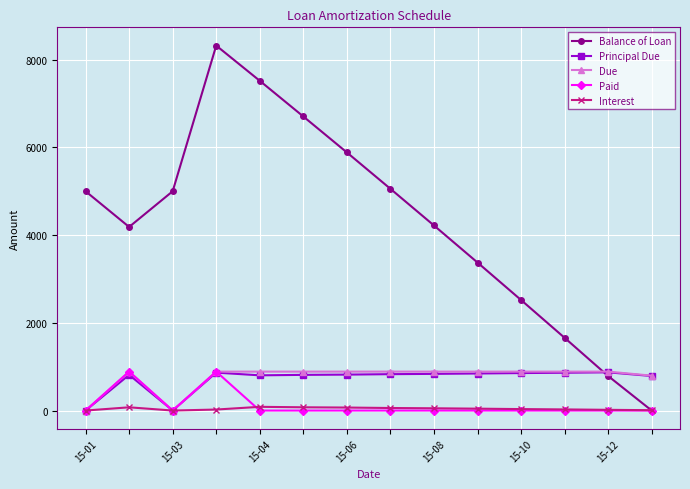

Which series has the largest range (max minus min)?

Balance of Loan